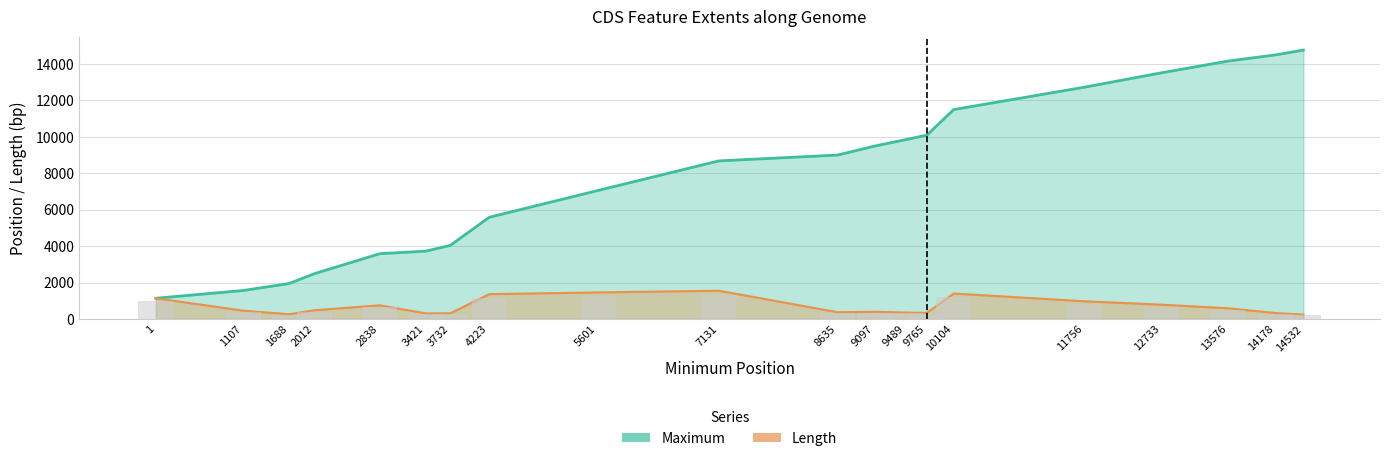

Between 2838 and 7131, which series saw the biggest shift?

Maximum